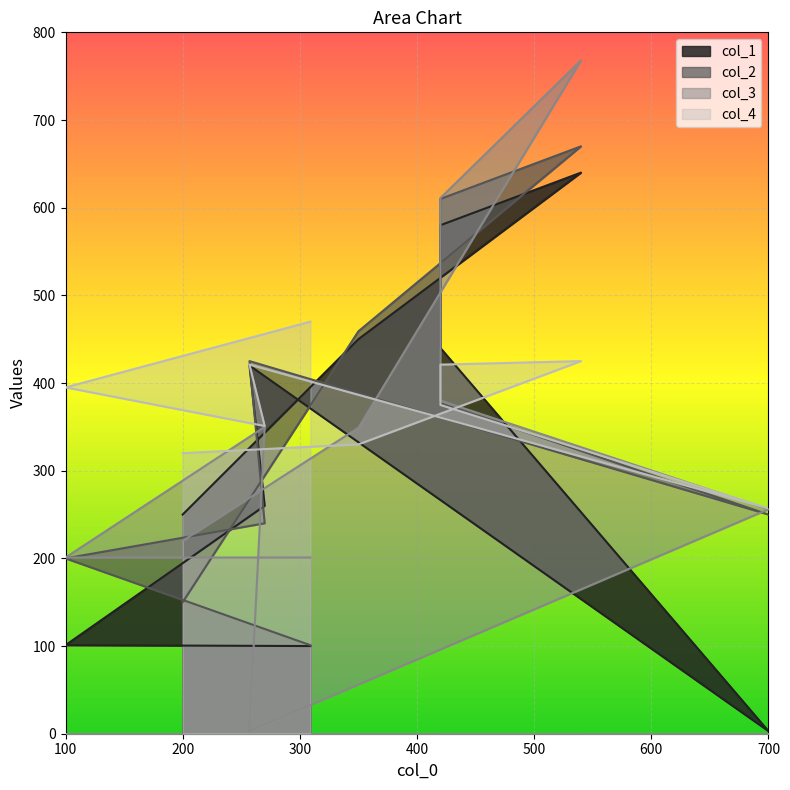

What is the difference between the maximum and minimum values in the col_2 series?

569